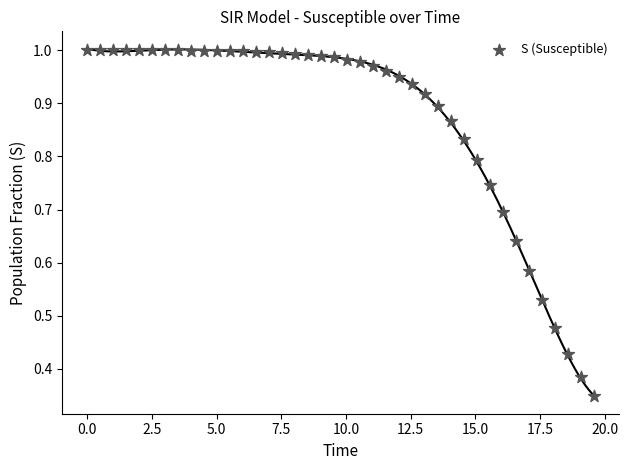

What is the range of X values (max minus min)?

19.6